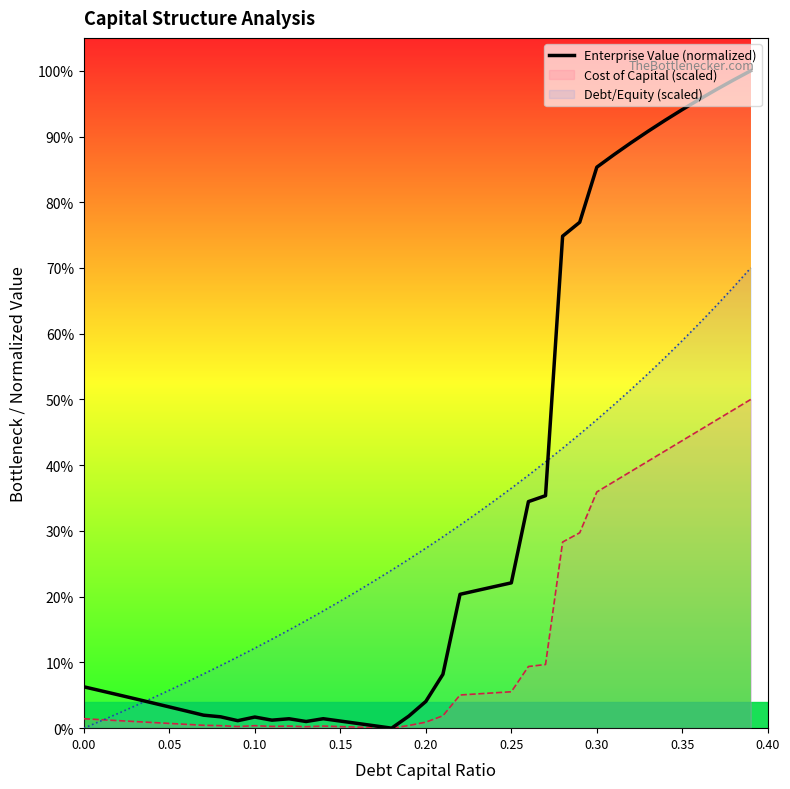

What is the difference between the maximum and minimum values?

1.0